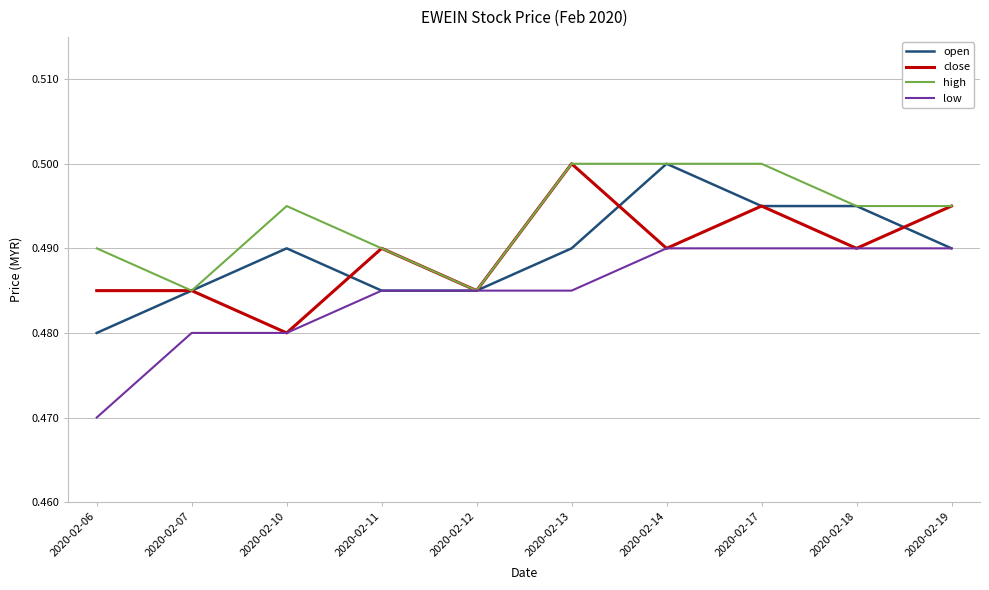

At 2020-02-06, list the series in order from largest to smallest.

high, close, open, low